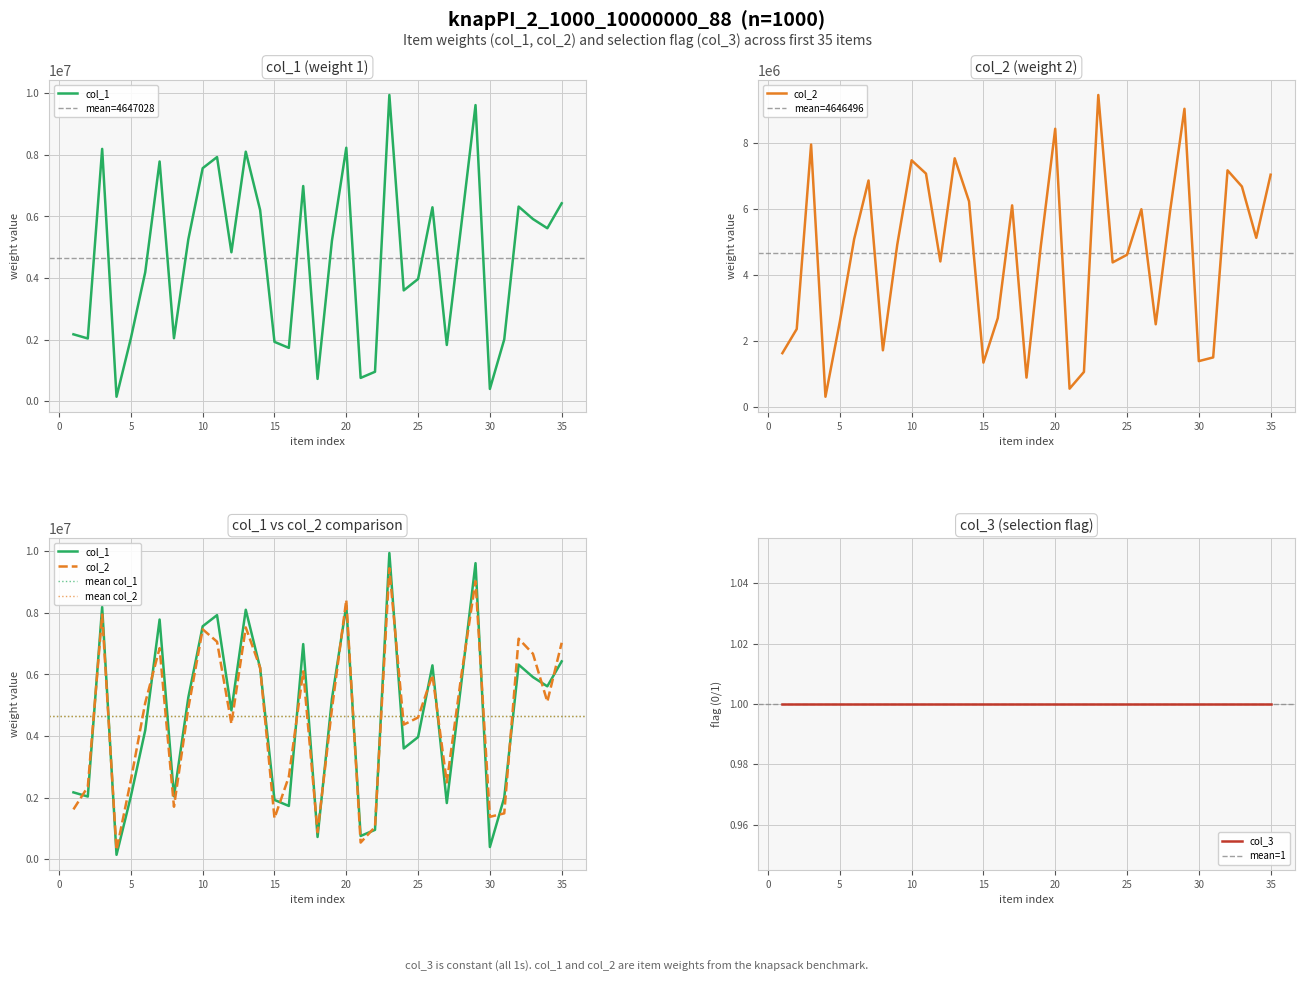

Reading right to left, list all the values displayed in this chart.

col_1: 35=6425579	34=5615808	33=5914312	32=6319253	31=2007113	30=401528	29=9612267	28=5682898	27=1827842	26=6296213	25=3968870	24=3598945	23=9940389	22=957995	21=759557	20=8228368	19=5207288	18=726752	17=6985712	16=1733691	15=1929004	14=6207543	13=8100166	12=4835811	11=7925871	10=7564619	9=5253848	8=2046498	7=7782383	6=4190399	5=2047150	4=148317	3=8191107	2=2038706	1=2174169
col_2: 35=7029012	34=5117982	33=6671781	32=7161673	31=1493004	30=1380754	29=9026735	28=5928968	27=2497152	26=5982150	25=4603641	24=4371844	23=9445182	22=1052942	21=545838	20=8421600	19=4875522	18=881288	17=6100687	16=2683083	15=1335301	14=6220818	13=7526549	12=4401027	11=7062697	10=7465242	9=4907839	8=1708419	7=6854215	6=5082345	5=2571929	4=301649	3=7943271	2=2353437	1=1621786